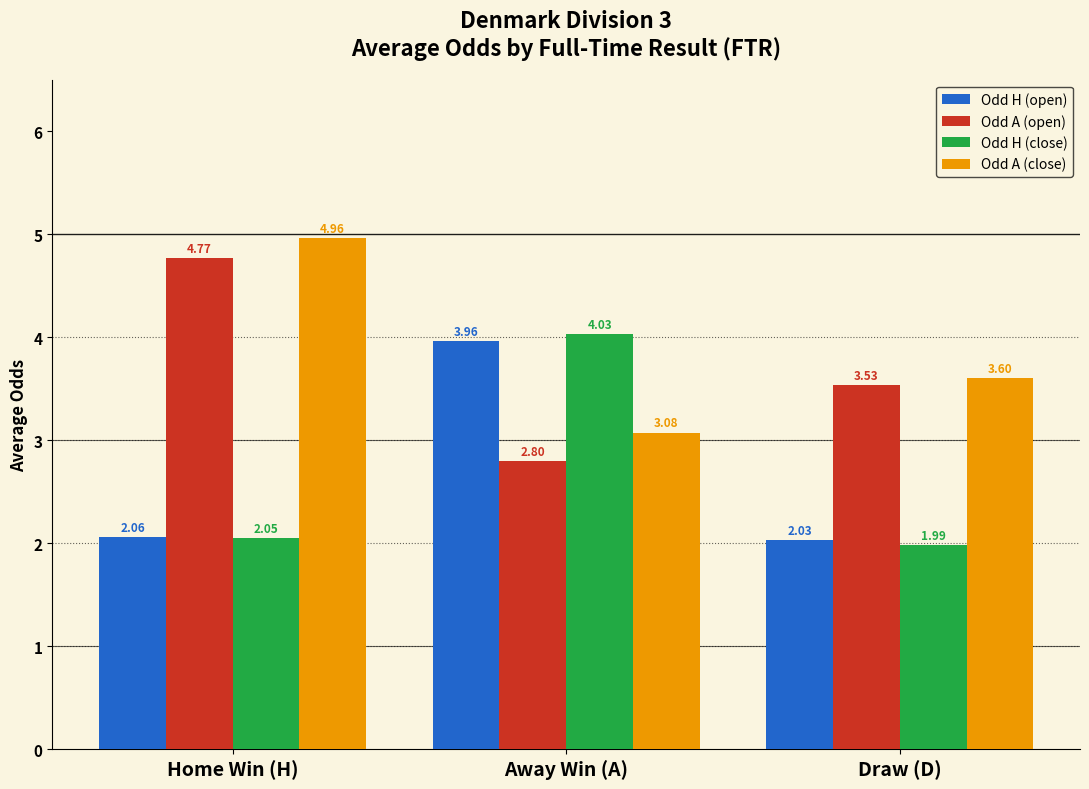

What is the difference between the Odd A (close) values at Away Win (A) and Draw (D)?

0.5